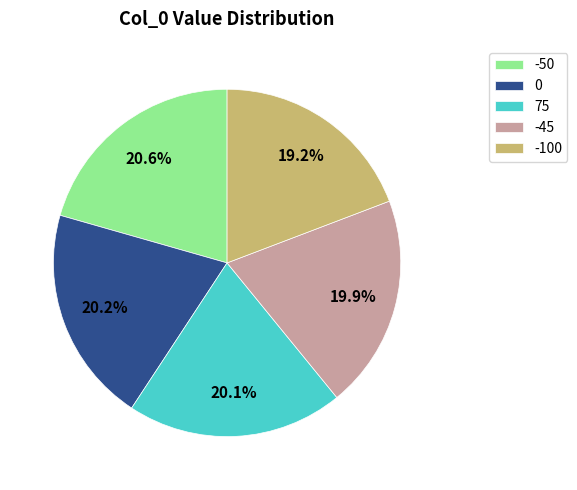

How much of the chart is everything except 75?

79.9%